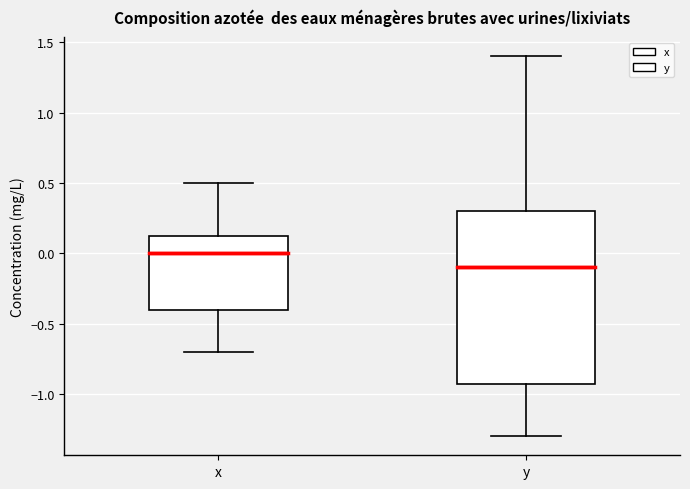

Reading left to right, transcribe this box plot: for each box, give where its median line is, the range the box spans, and where its two whiskers end, as read against the y-axis. The values are not printed on the chart, so give them approximately, as read against the axis.

x: median 0.00, box -0.40 to 0.15, whiskers -0.70 to 0.50
y: median -0.10, box -0.90 to 0.30, whiskers -1.30 to 1.40